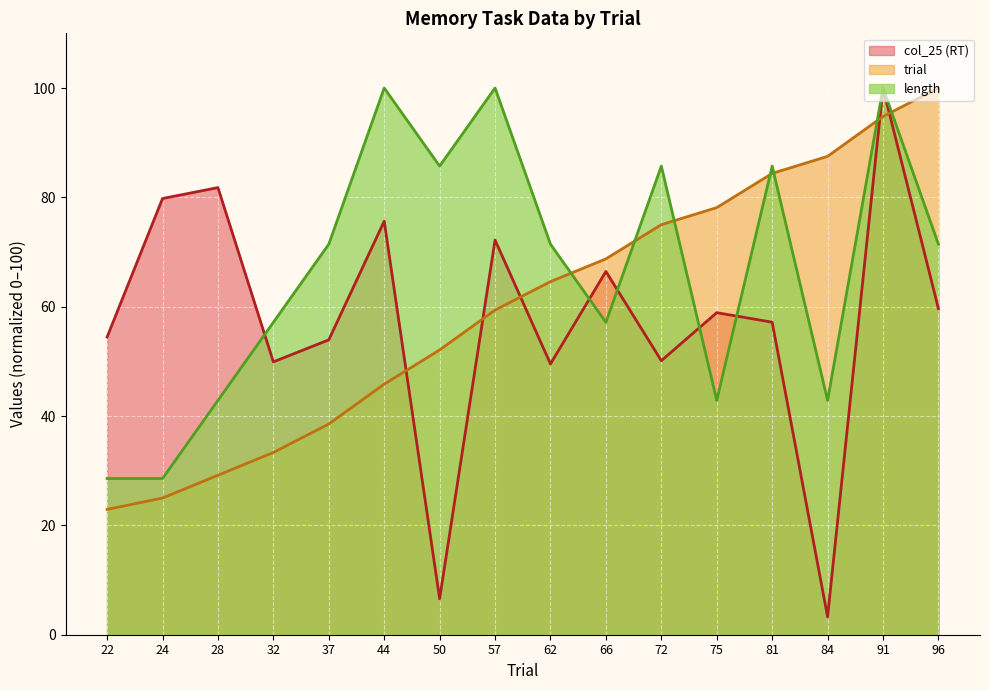

What is the spread (max minus min) of values at 66?

11.6